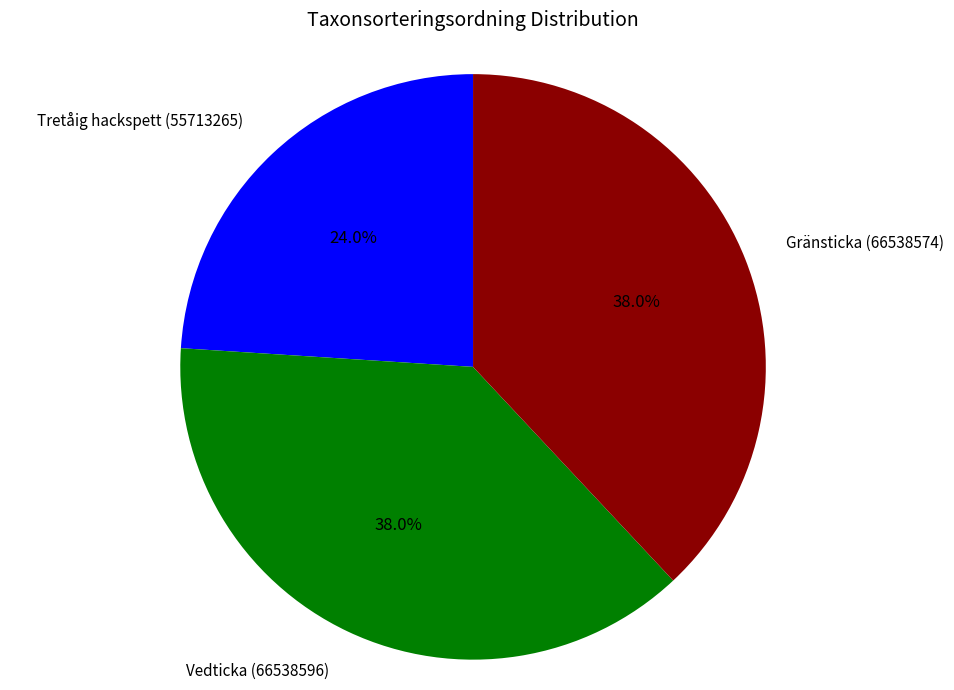

Does any single category account for the majority?

No